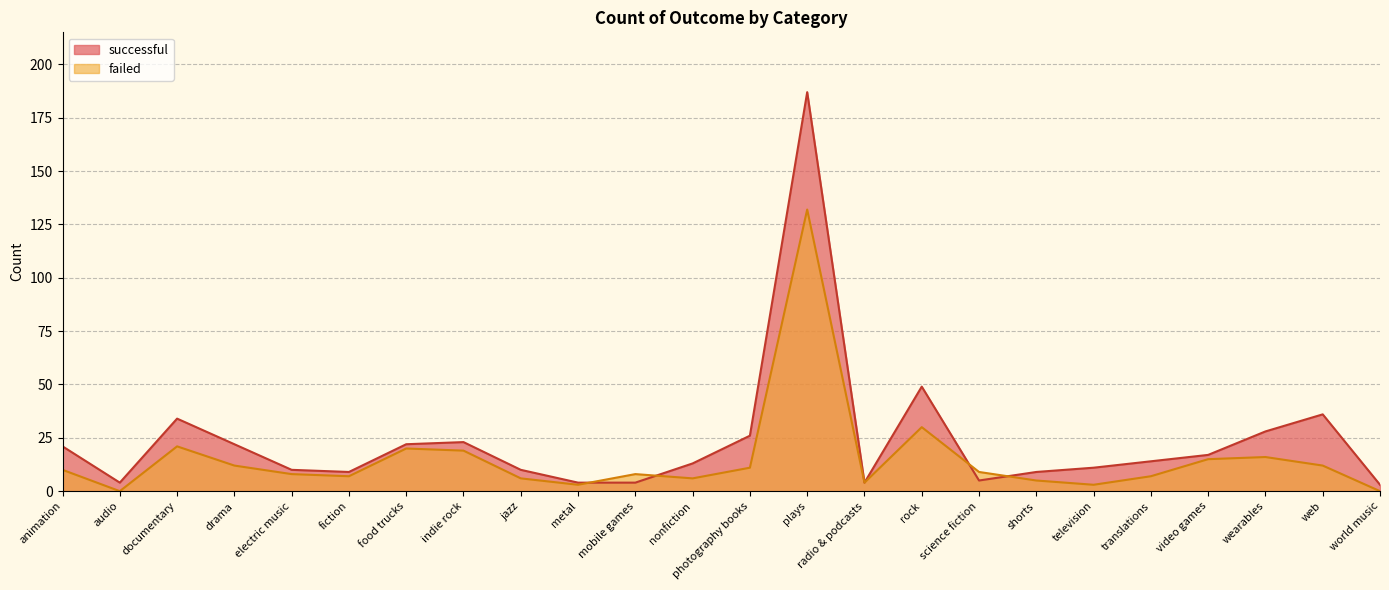

What is the label of the 1st point from the right?

world music